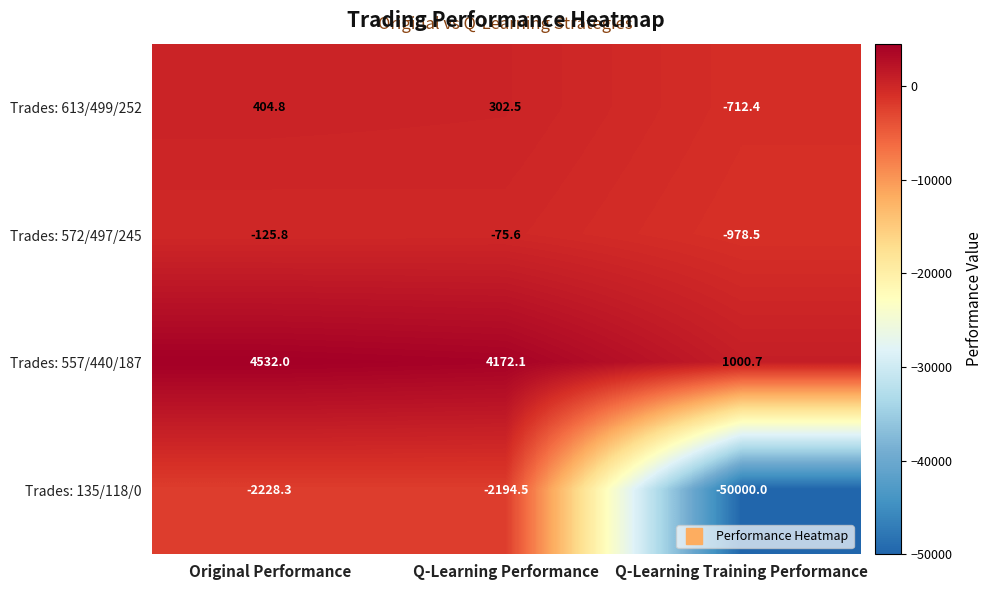

Which category has the lowest value across all series?

Q-Learning Training Performance